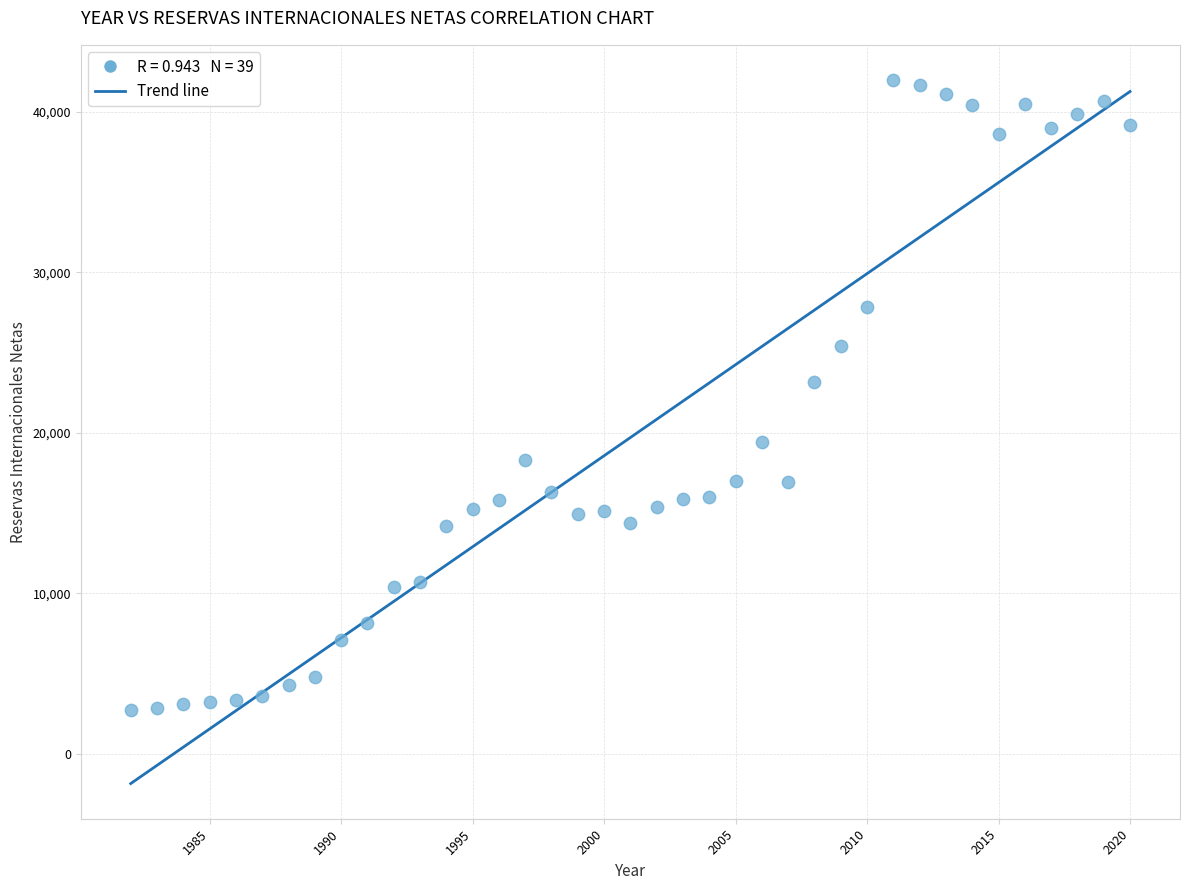

What is the range of Y values (max minus min)?

39244